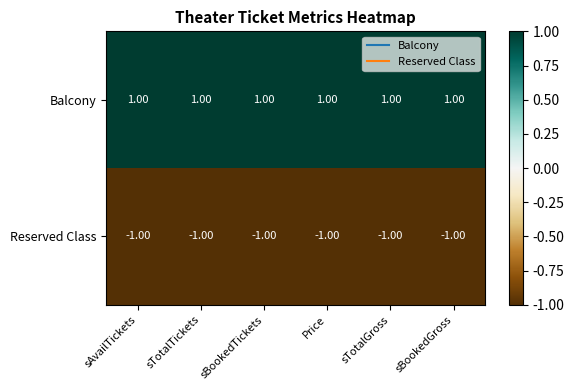

Is the value of Reserved Class at sBookedGross greater than the value of Balcony at sBookedTickets?

No